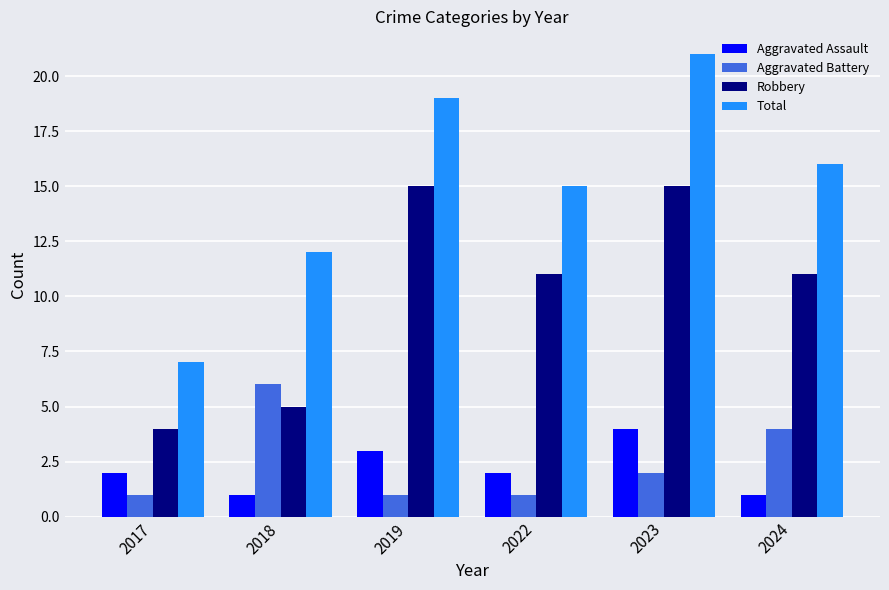

How many series are shown in this chart?

4